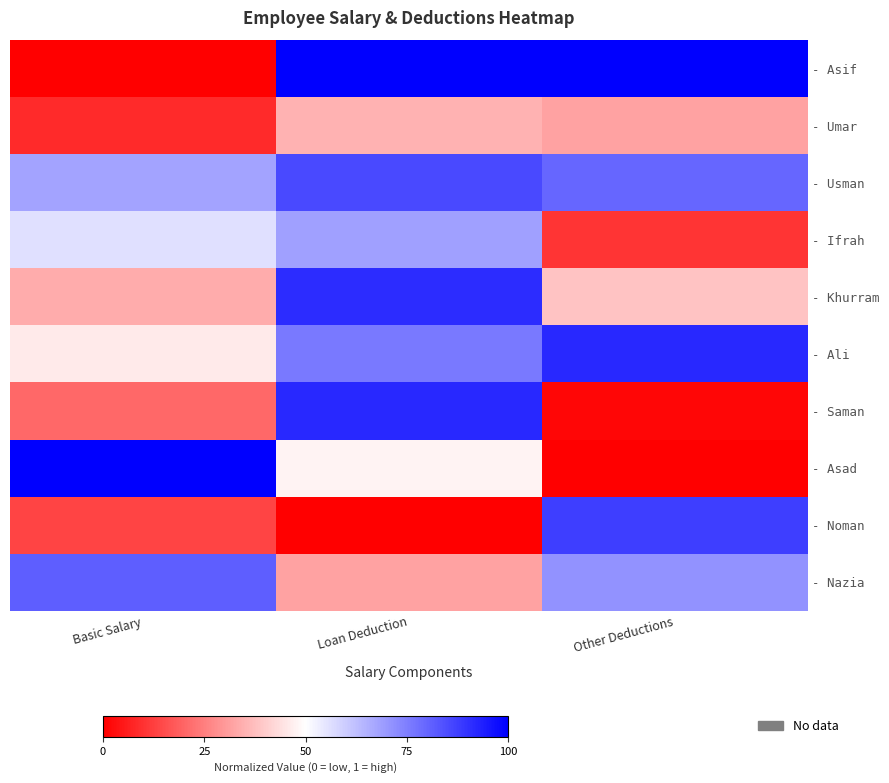

At how many categories does at least one series exceed 0?

3